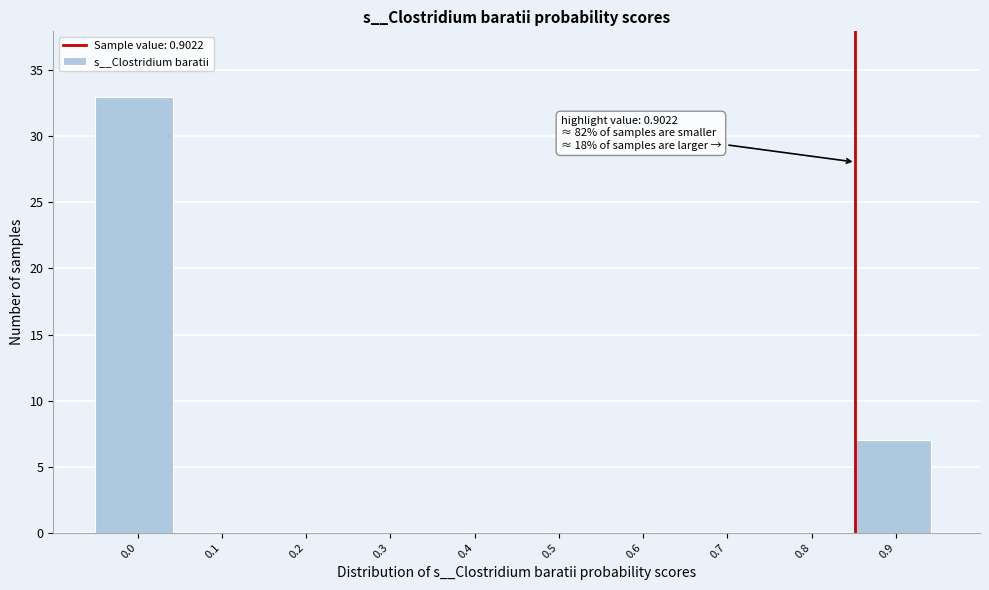

Reading right to left, what are all the values shown in this chart?

0.9=7	0.8=0	0.7=0	0.6=0	0.5=0	0.4=0	0.3=0	0.2=0	0.1=0	0.0=33